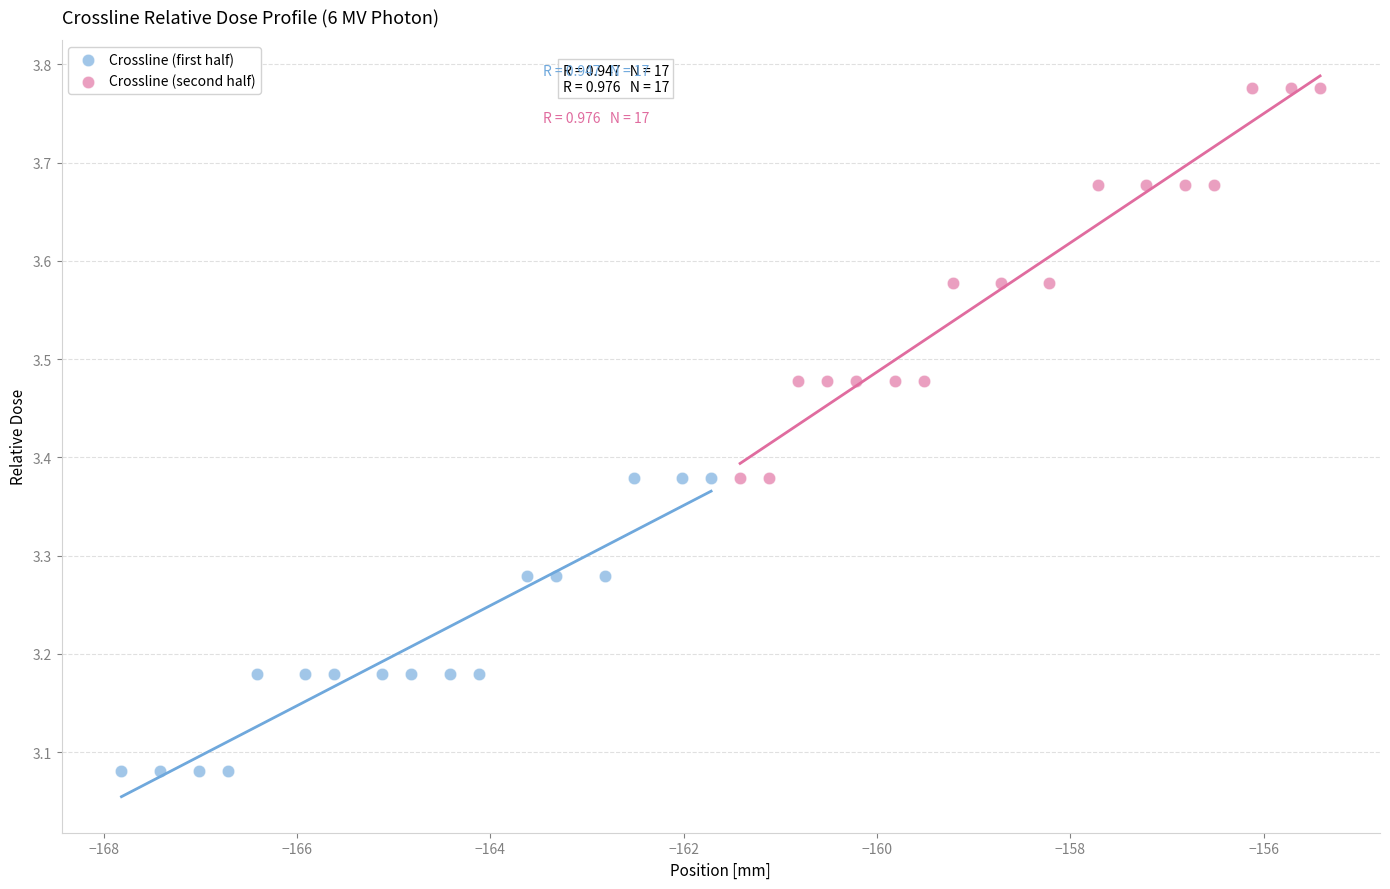

Which series reaches the maximum Y coordinate?

Crossline (second half)